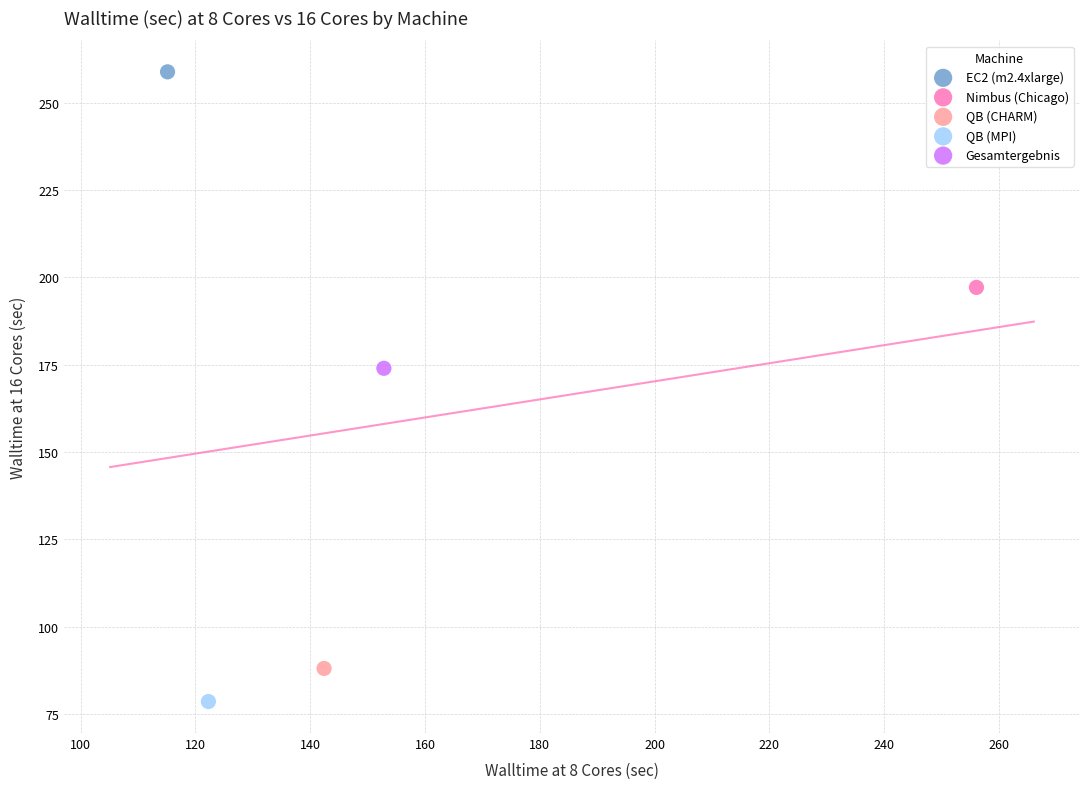

Which series contains the highest Y value?

EC2 (m2.4xlarge)